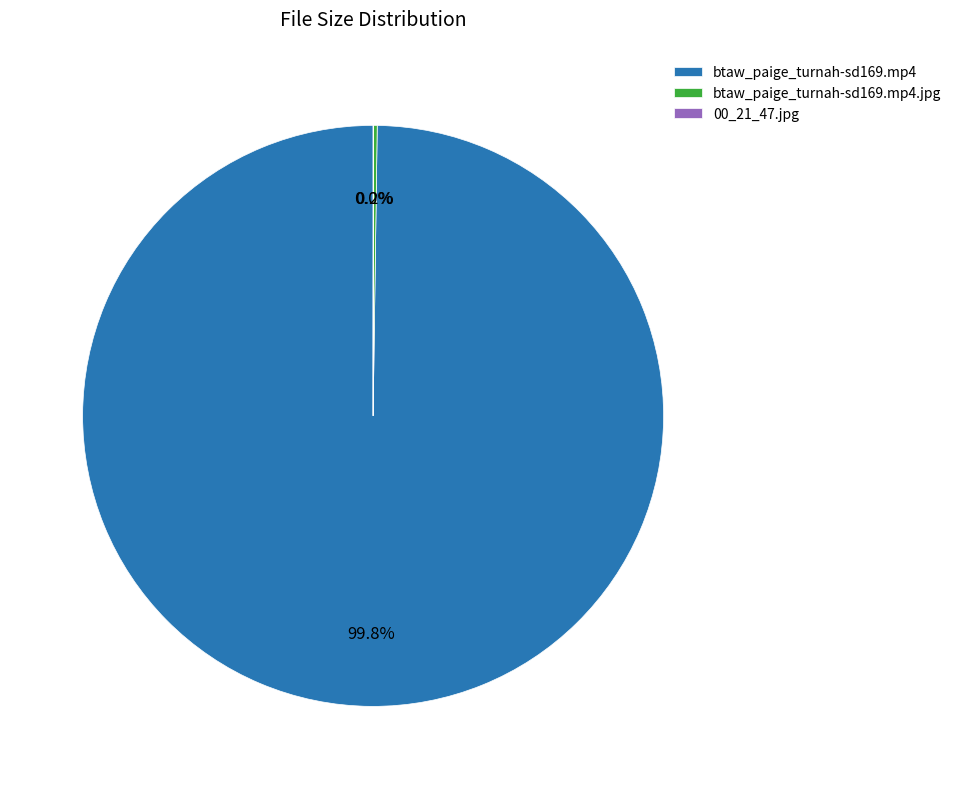

What portion of the pie excludes btaw_paige_turnah-sd169.mp4?

0.2%